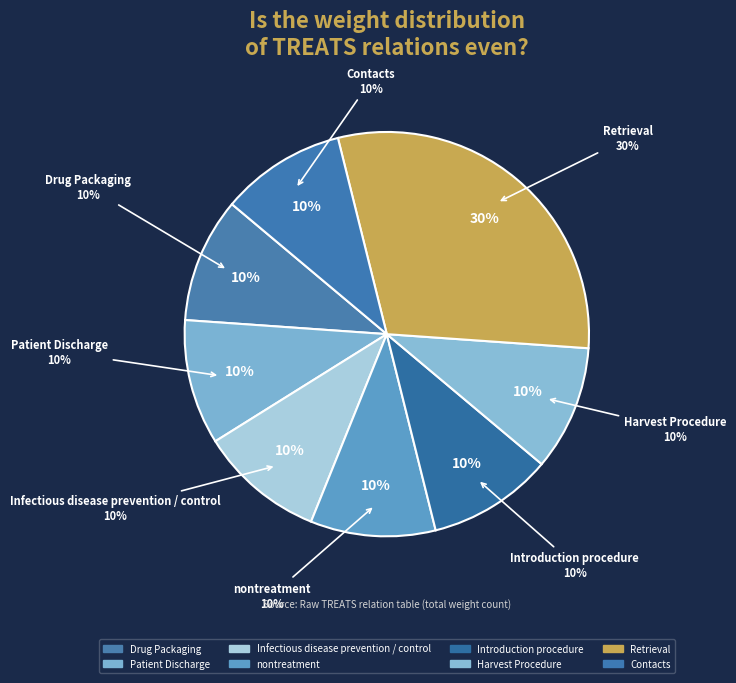

Is there a majority slice in this chart?

No